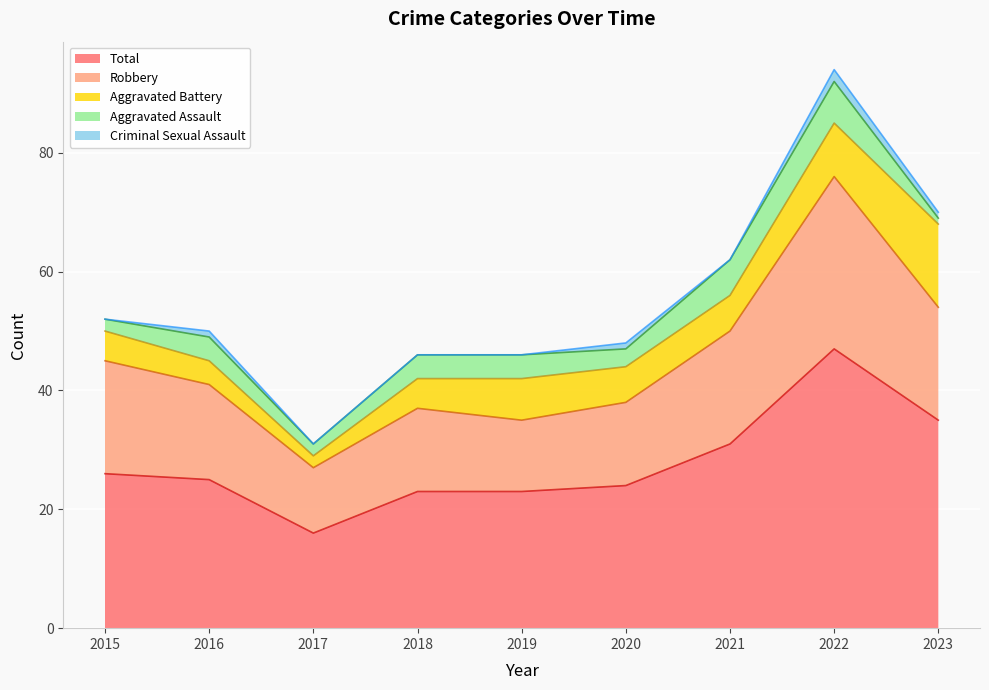

Is it true that Aggravated Assault equals 6 at 2019?

False